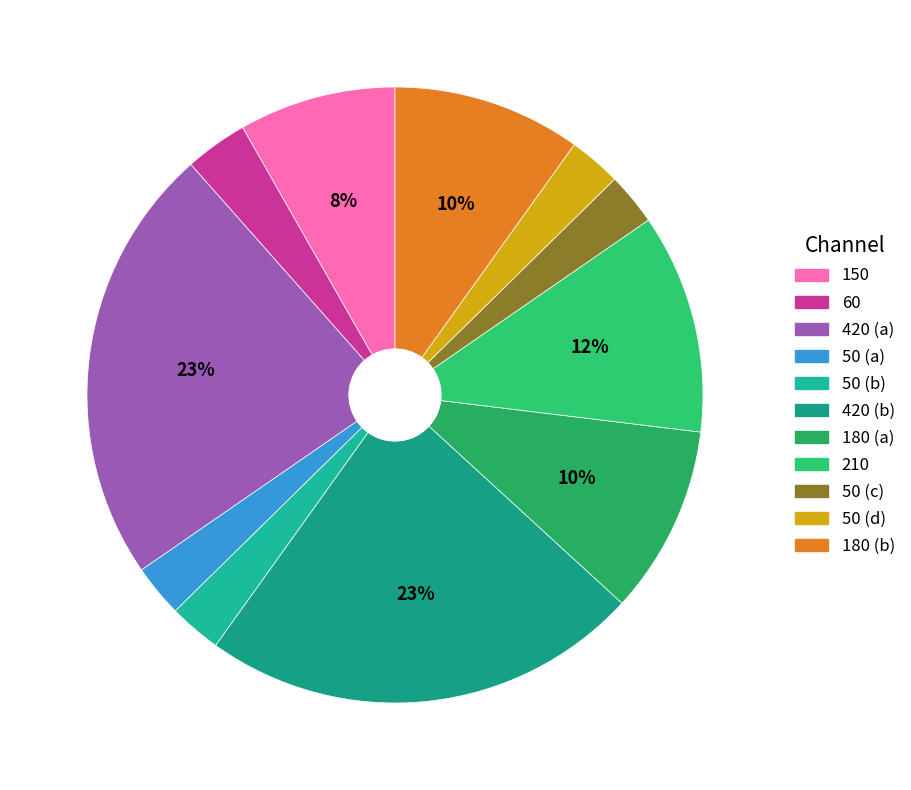

How many slices are in this pie chart?

11